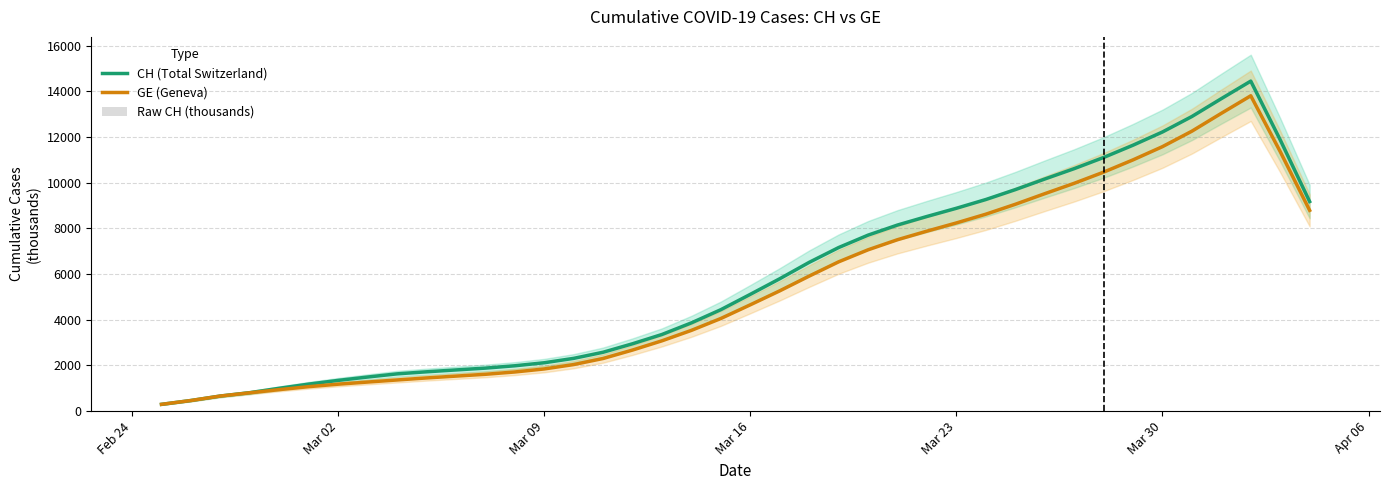

The Raw CH (thousands) series shows 21.7 at 36. True or false?

False